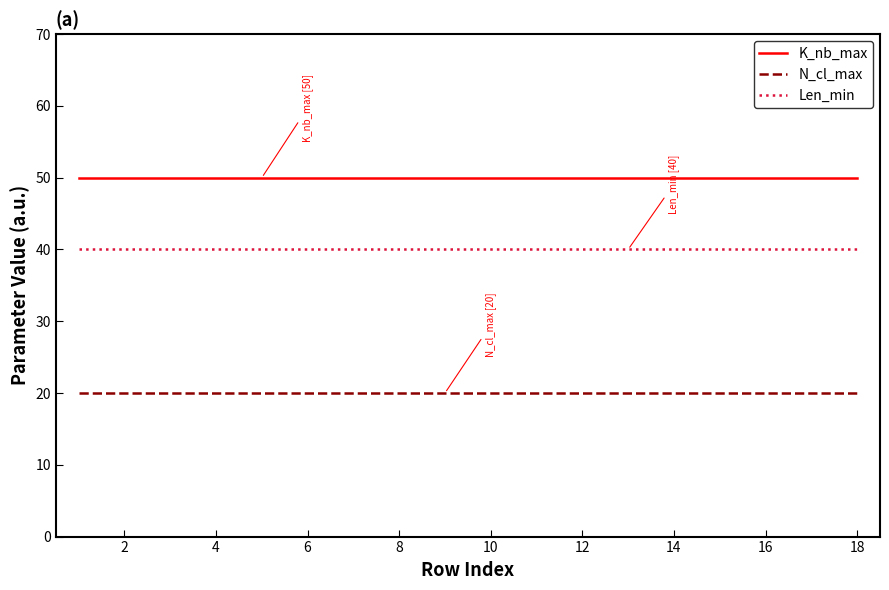

What are all the series names shown in the legend?

K_nb_max, N_cl_max, Len_min